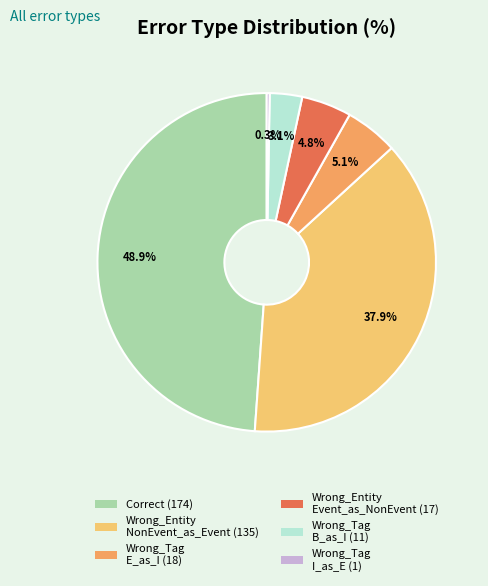

Is there any slice that represents more than half of the pie?

No